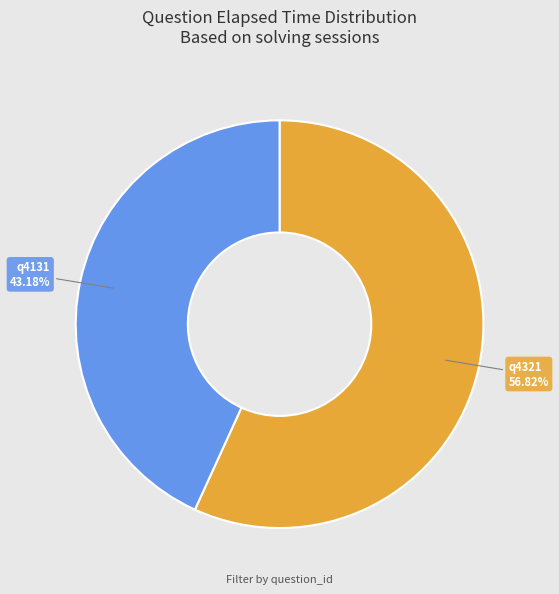

What is the ratio of the value at q4321 to the value at q4131?

1.3